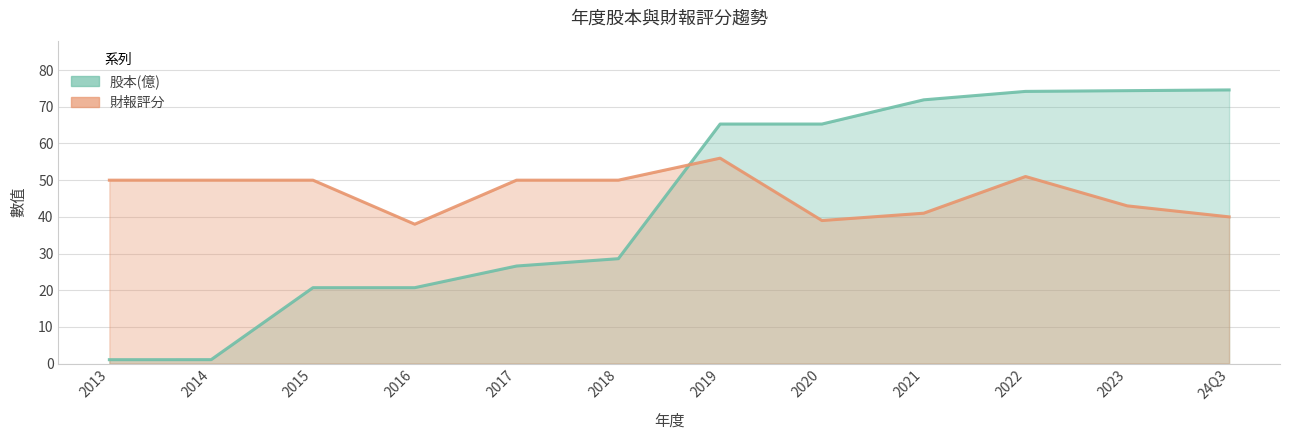

What value does the 財報評分 series have at 2015?

50.0